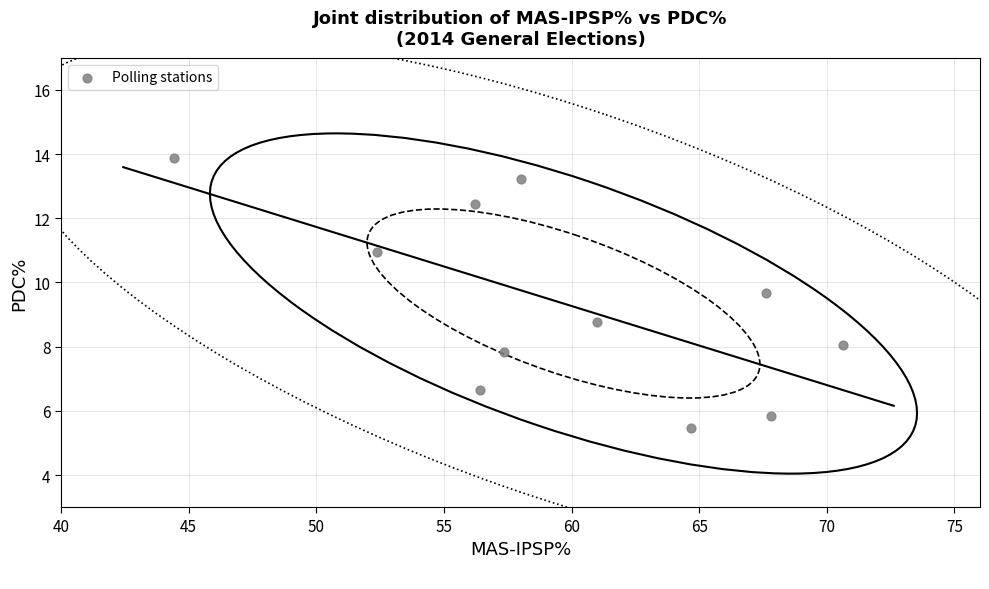

What Y value in the scatter plot is closest to 9?

8.8